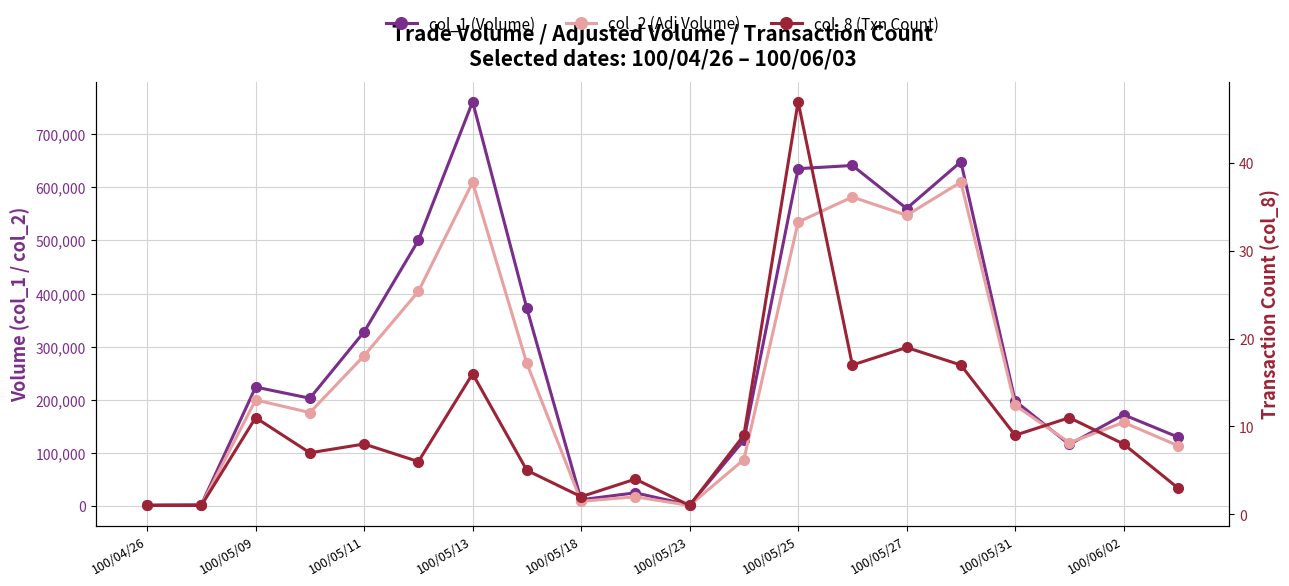

How many values in the col_8 (Txn Count) series are below 8?

9